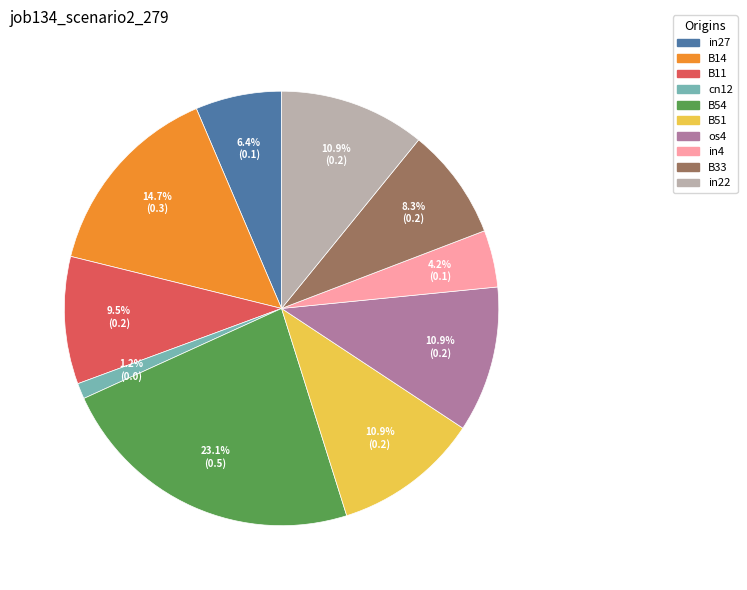

Which slice is the smallest?

cn12